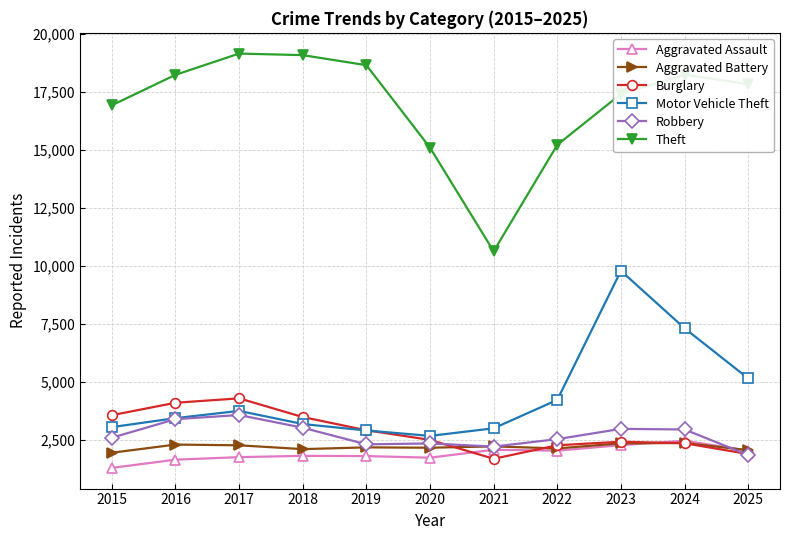

What is the average value of the Burglary series?

2874